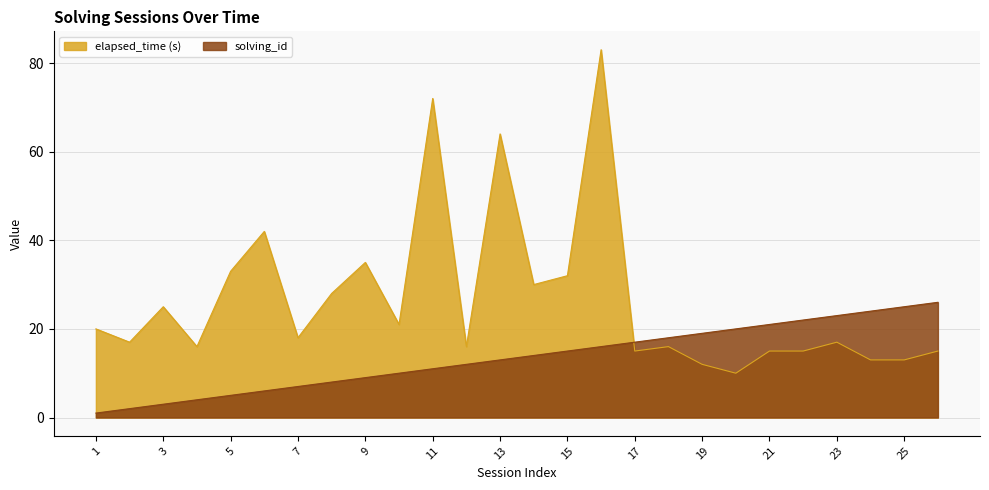

What is the maximum value for elapsed_time_k?

83